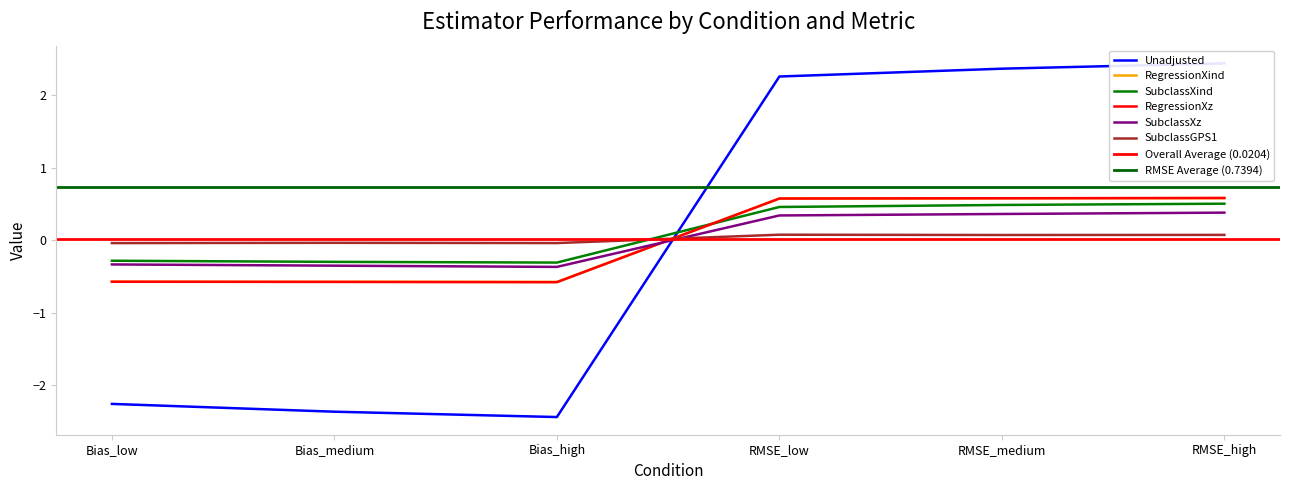

At how many categories does at least one series exceed -1?

6